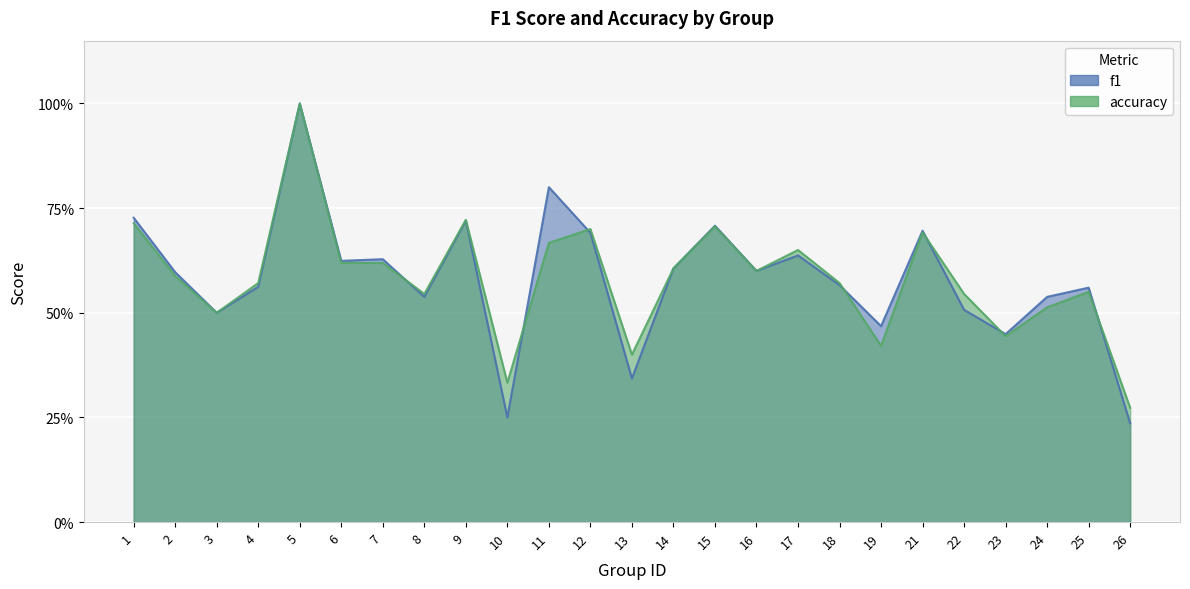

Count the f1 values in the range 0 to 1.

25